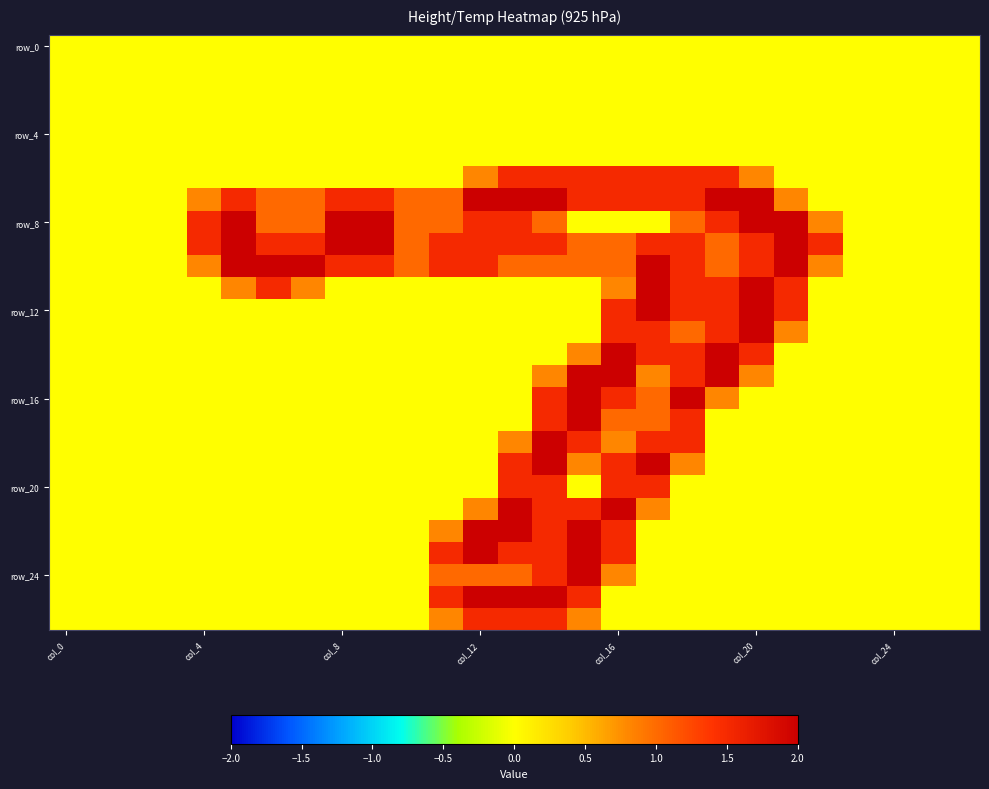

How many categories are shown in the chart?

27